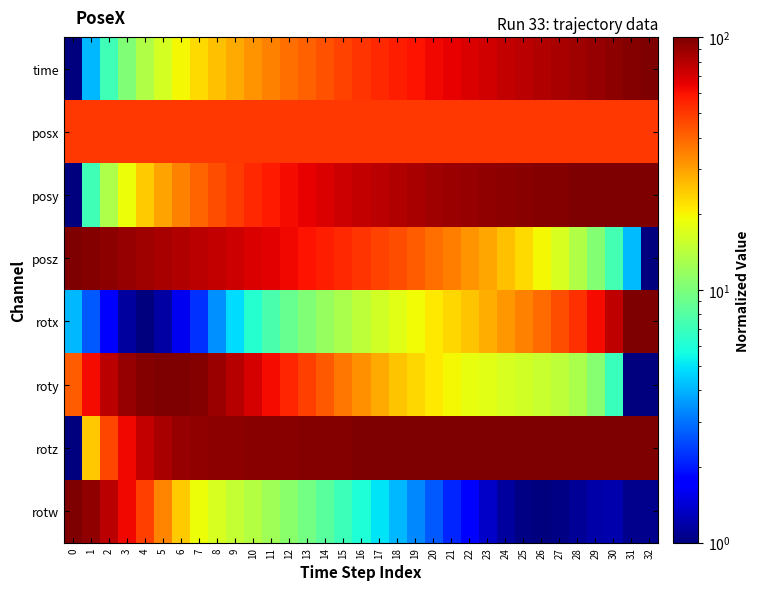

How many series are shown in this chart?

8